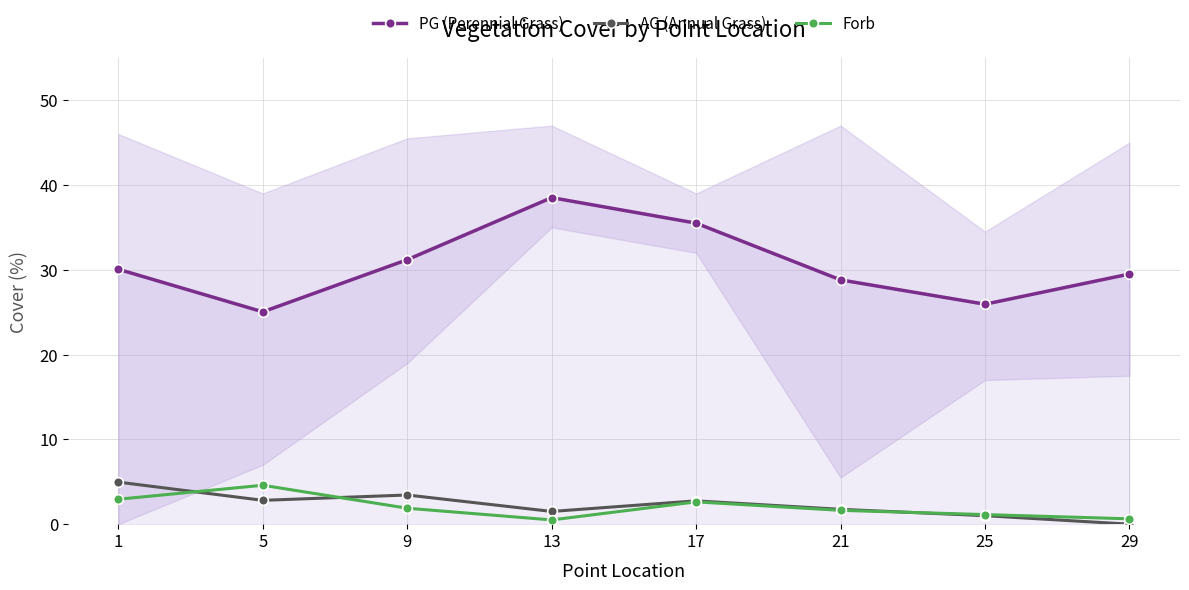

True or false: Forb and PG (Perennial Grass) cross at least once.

False